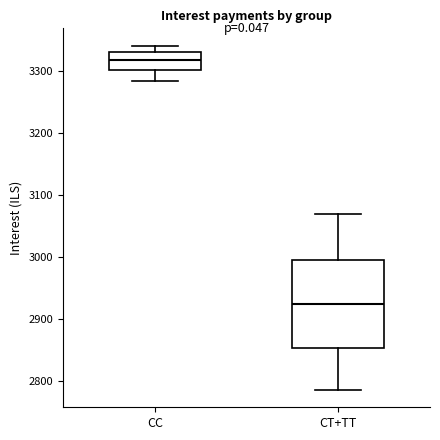

Reading left to right, read every box against the y-axis: the position of its median line, the range the box covers, and the ends of its whiskers. The values are not printed on the chart, so give them approximately, as read against the axis.

CC: median 3320, box 3300 to 3330, whiskers 3280 to 3340
CT+TT: median 2920, box 2850 to 3000, whiskers 2780 to 3070